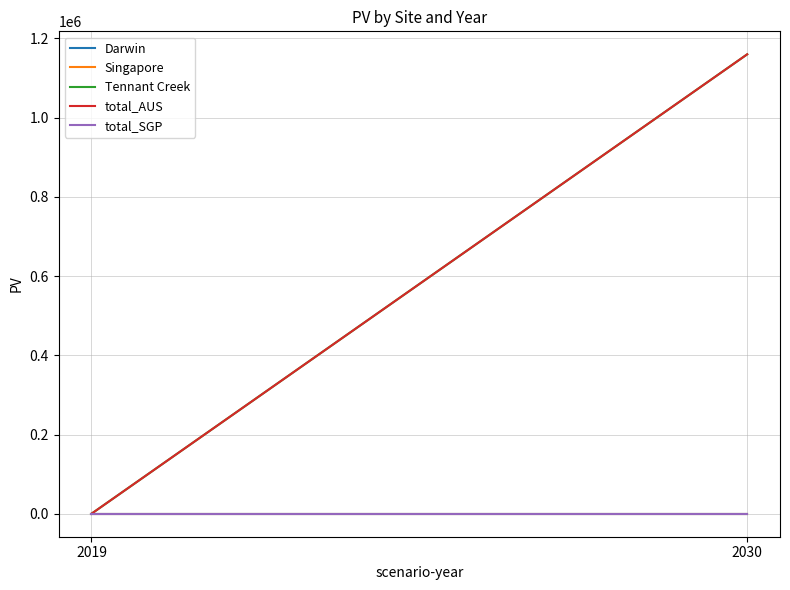

Reading left to right, transcribe all the data shown in this chart.

Darwin: 0.0	0.0
Singapore: 0.0	0.0
Tennant Creek: 0.0	1159526.9
total_AUS: 0.0	1159526.9
total_SGP: 0.0	0.0